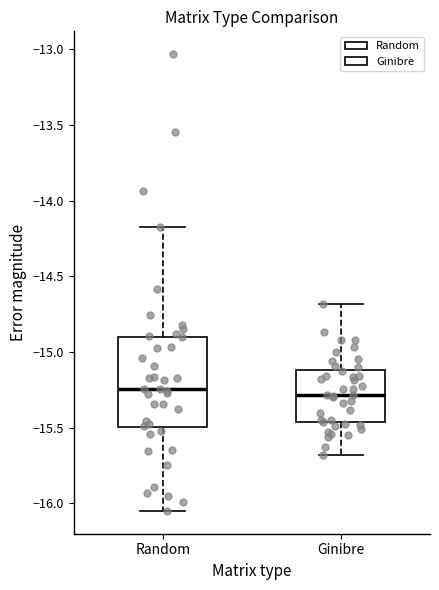

Reading left to right, transcribe this box plot: for each box, give where its median line is, the range the box spans, and where its two whiskers end, as read against the y-axis. The values are not printed on the chart, so give them approximately, as read against the axis.

Random: median -15.25, box -15.50 to -14.90, whiskers -16.05 to -14.20
Ginibre: median -15.30, box -15.45 to -15.10, whiskers -15.70 to -14.70